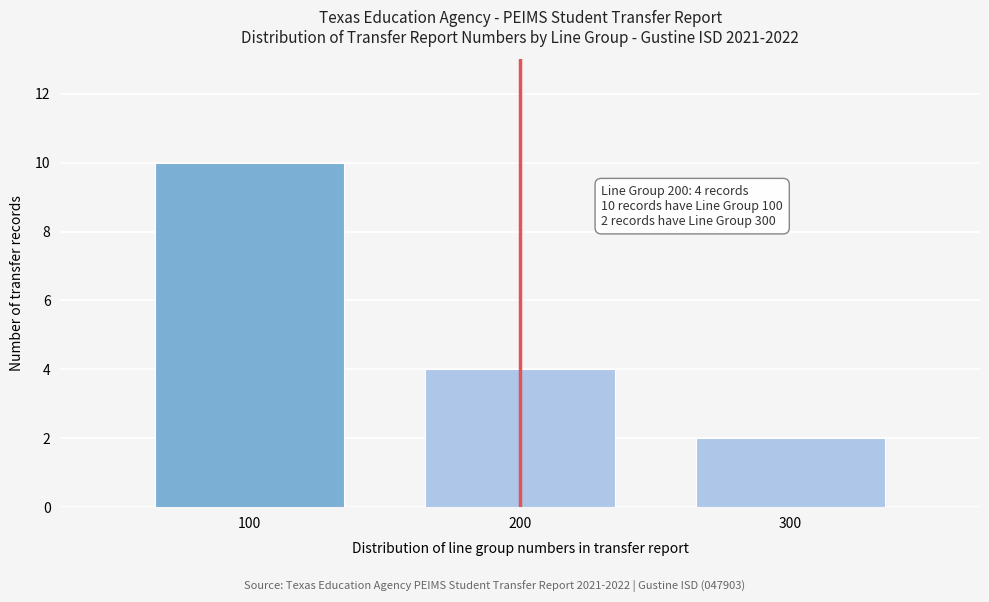

Reading left to right, transcribe all the data shown in this chart.

10	4	2